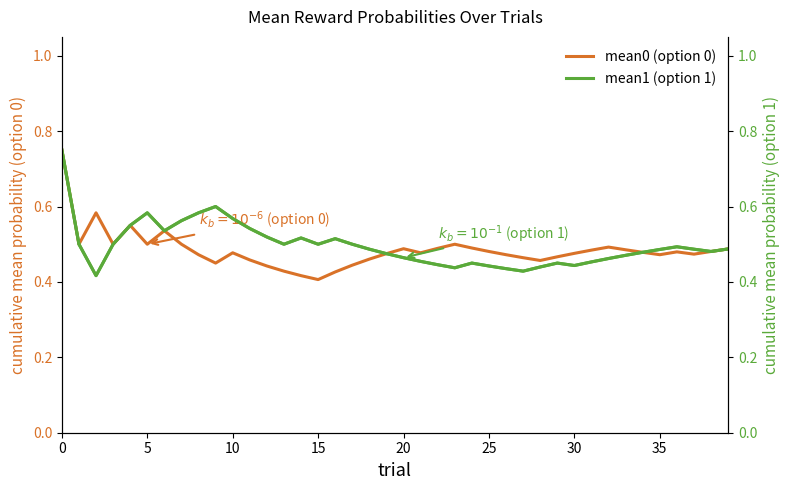

At how many categories does at least one series exceed 0?

40